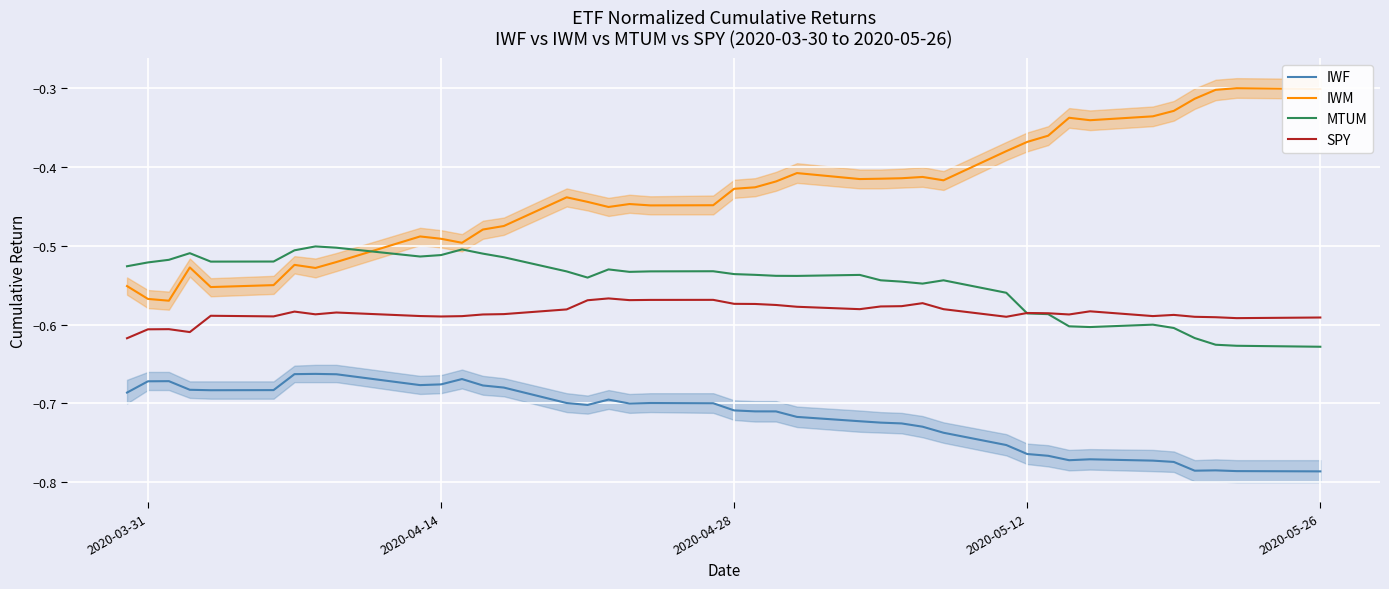

List the series in order of their peak value, highest first.

IWM, MTUM, SPY, IWF